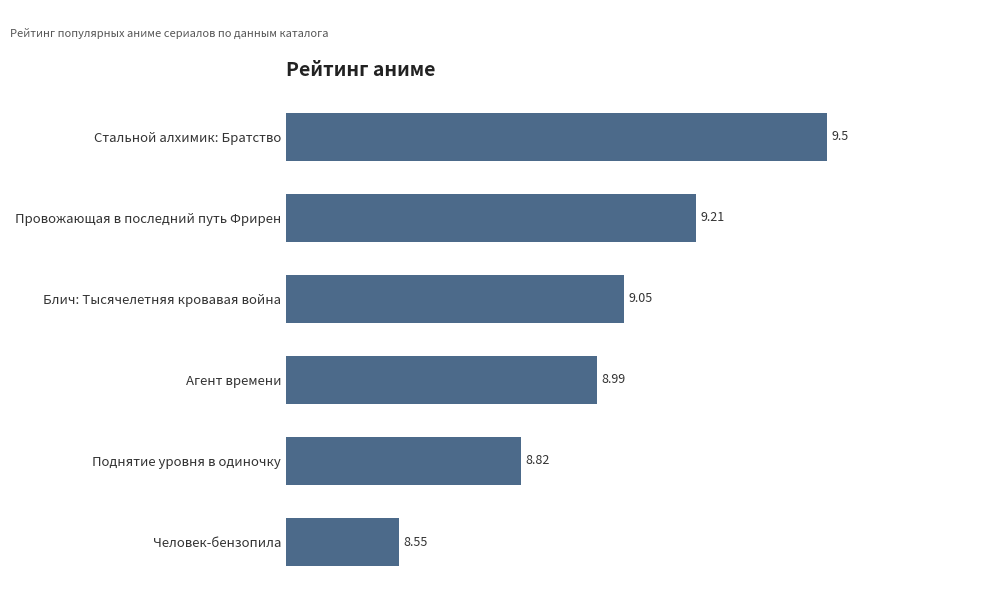

What is the sum of all values?

54.1